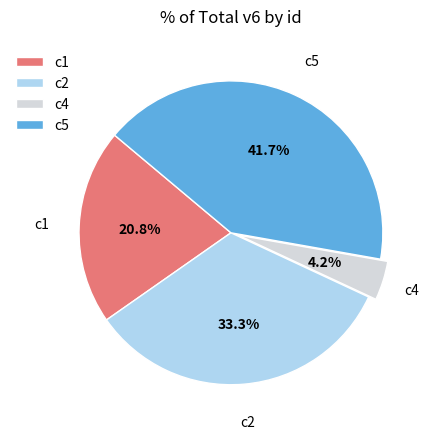

To the nearest percent, what is the combined percentage of c1 and c5?

62%